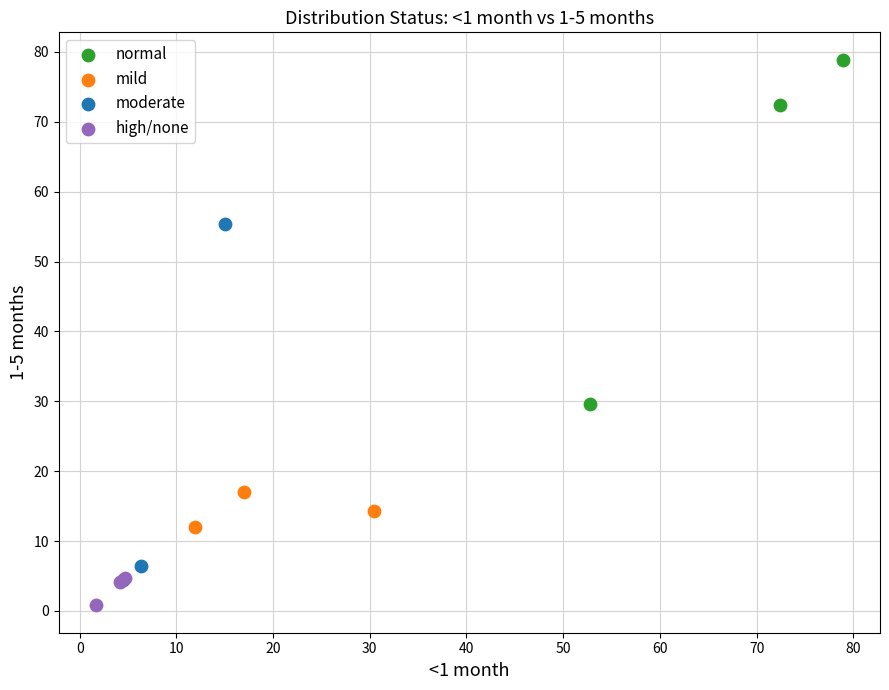

Which series reaches the maximum Y coordinate?

normal